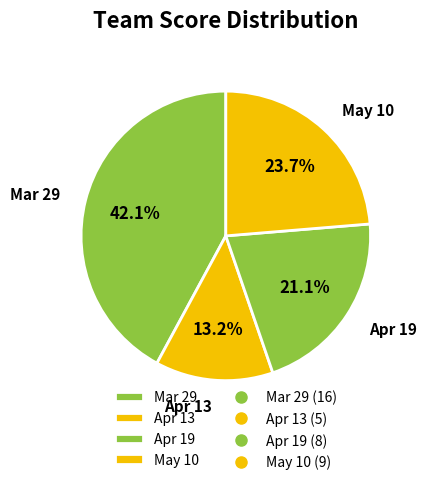

Does any single category account for the majority?

No